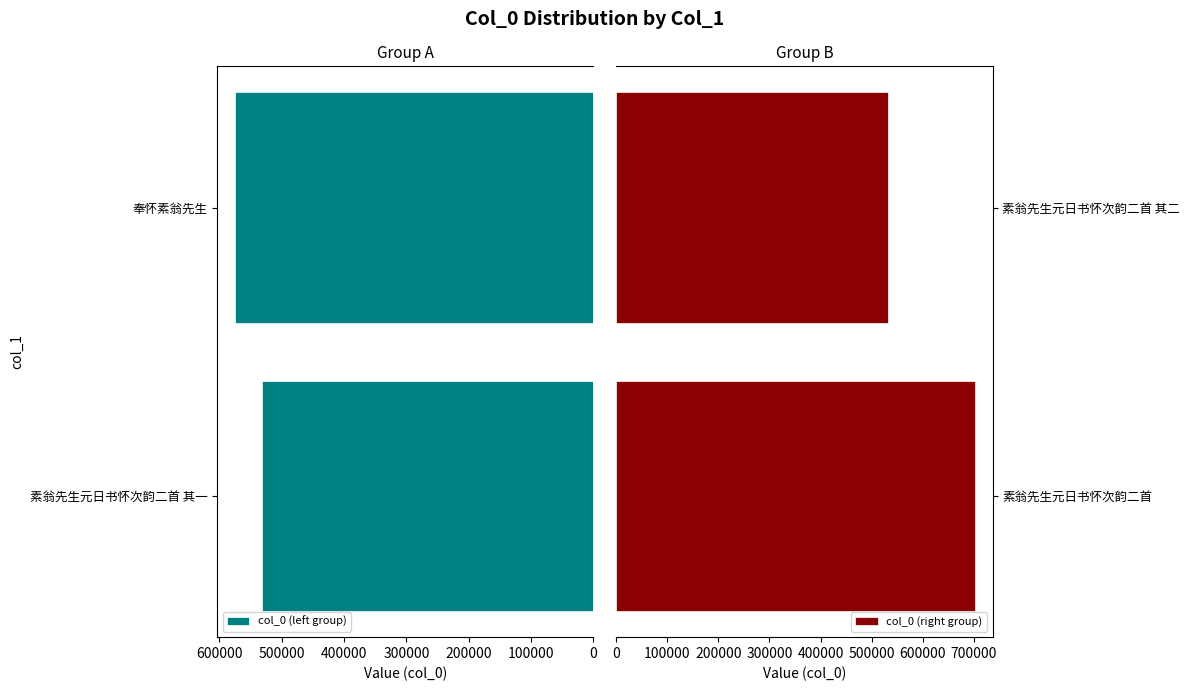

Which series changed the most between 0 and 100000?

col_0 (right group)